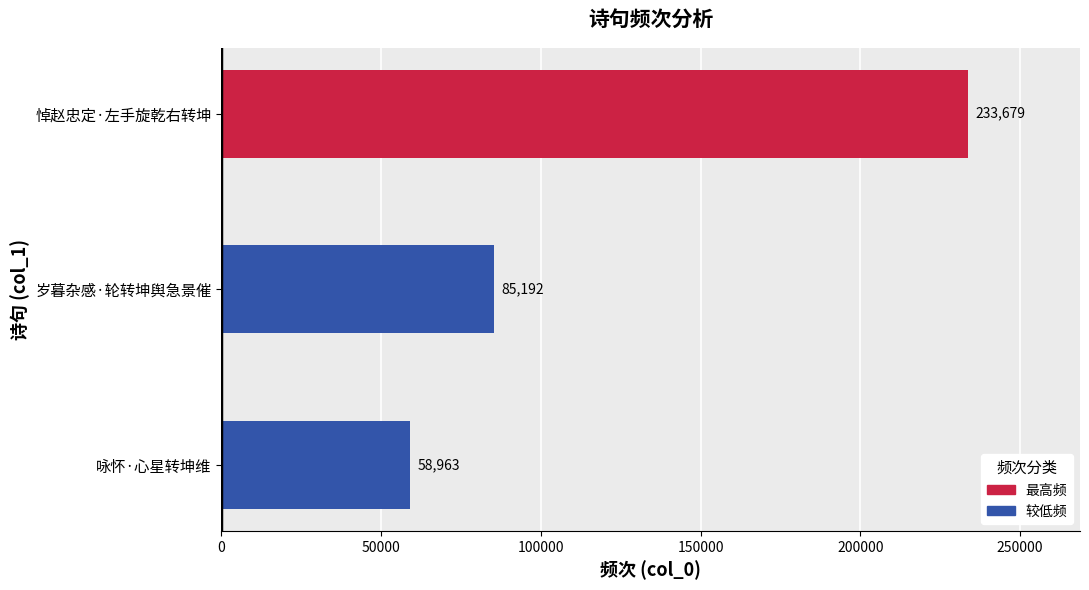

True or false: the data shows 58963 at 咏怀·心星转坤维.

True